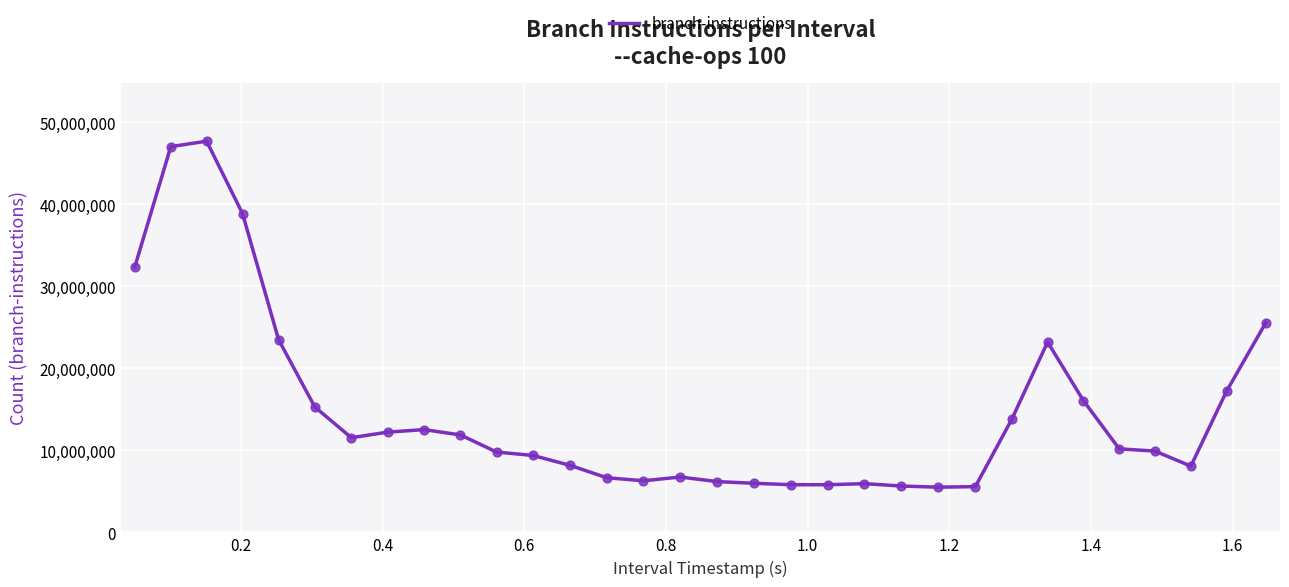

What is the difference between the maximum and minimum values?

42199035